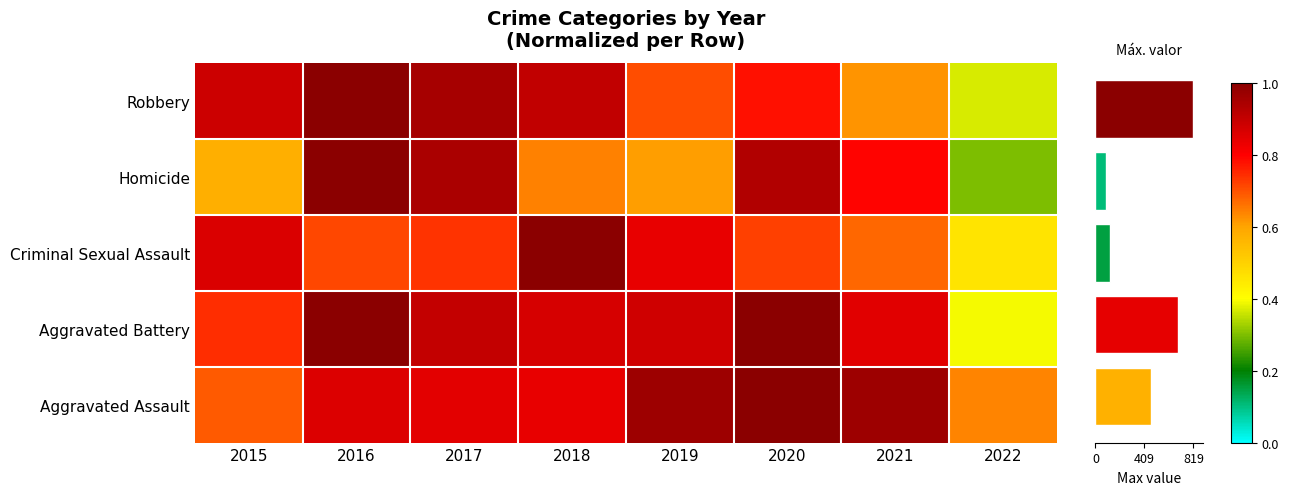

List the series in order of their overall mean, lowest first.

Homicide, Criminal Sexual Assault, Robbery, Aggravated Battery, Aggravated Assault